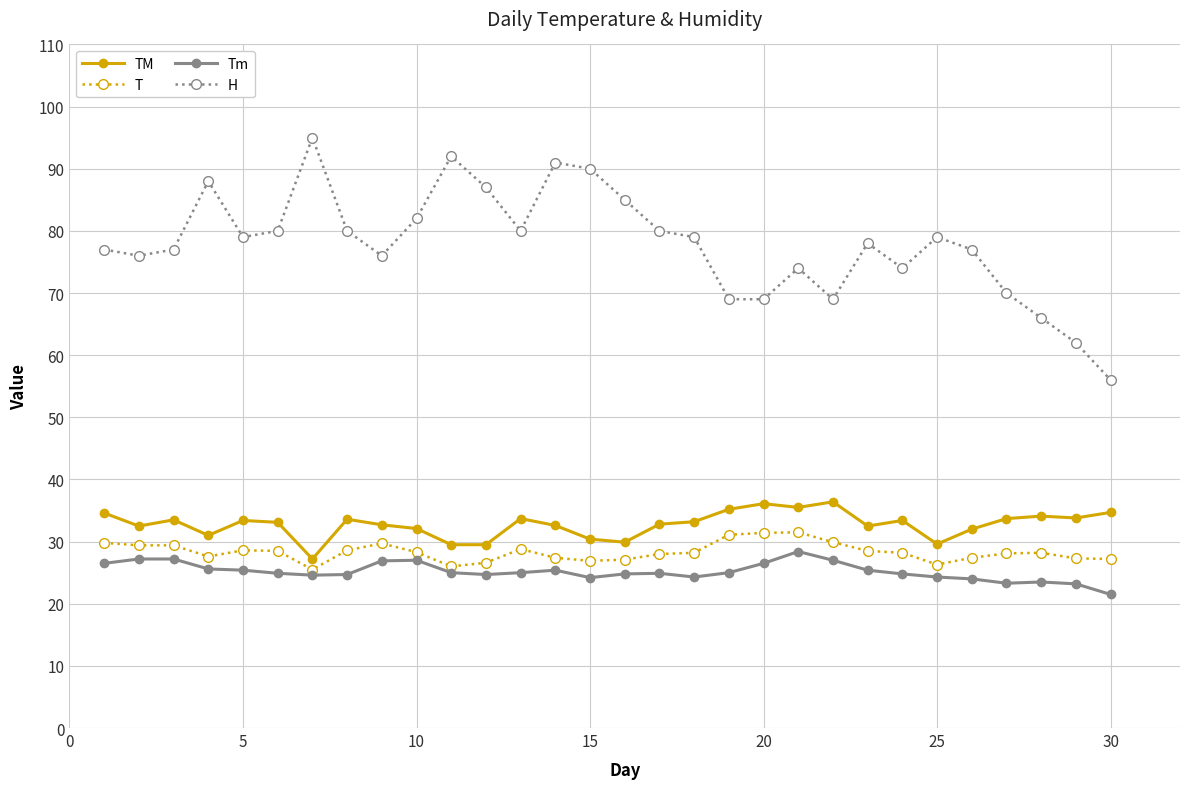

At how many categories does at least one series exceed 48?

30